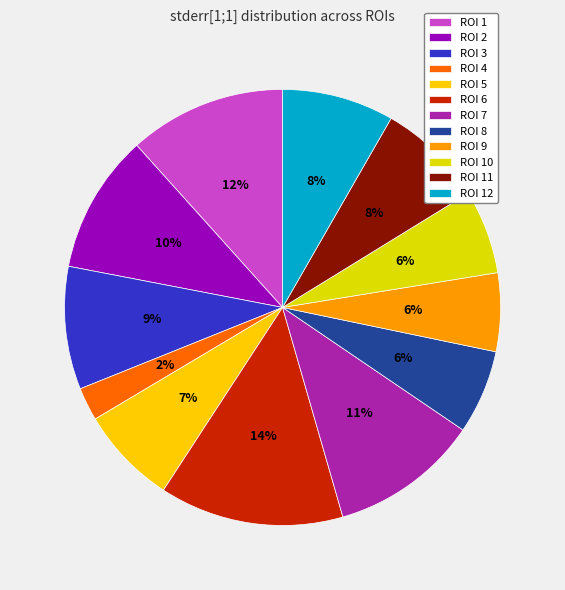

Is it true that ROI 5 is 1% of the pie?

False